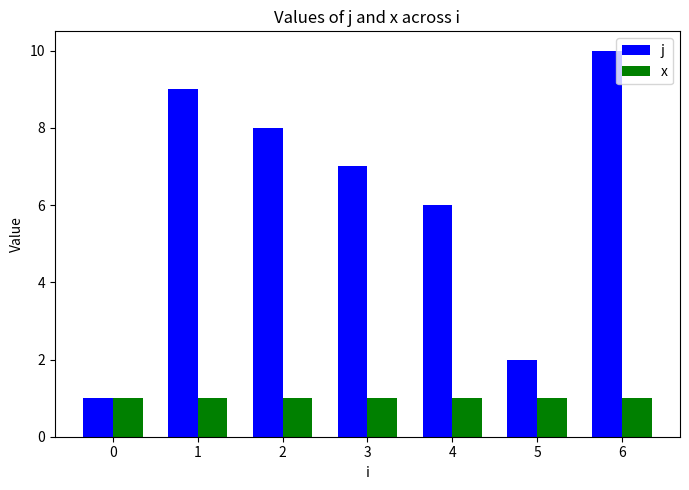

Which series has the largest range (max minus min)?

j